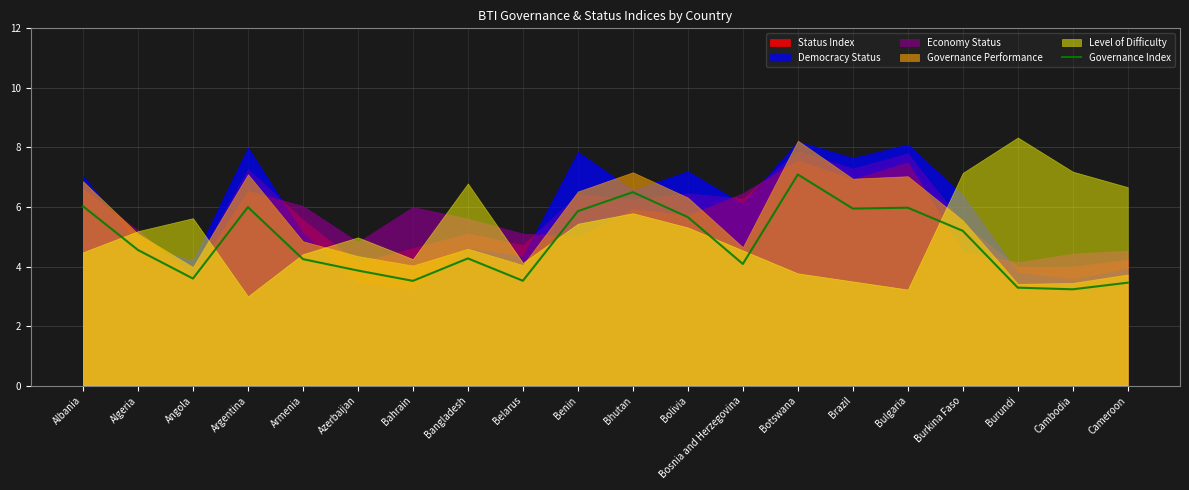

The chart shows a value of 5.3 at Cameroon. True or false?

False